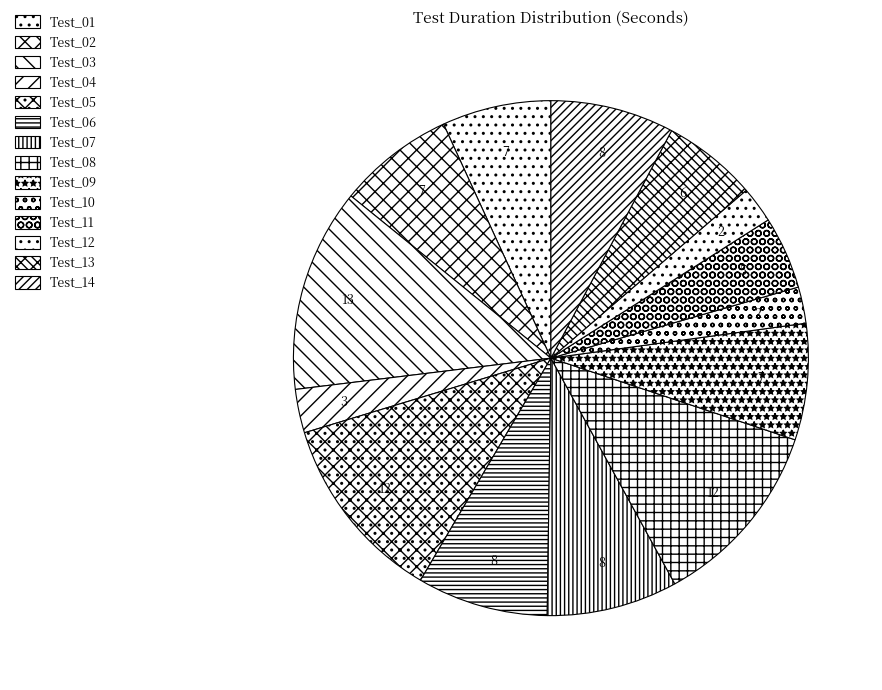

Rank the categories by value from lowest to highest.

Test_10, Test_12, Test_04, Test_11, Test_13, Test_01, Test_02, Test_09, Test_14, Test_06, Test_07, Test_05, Test_08, Test_03